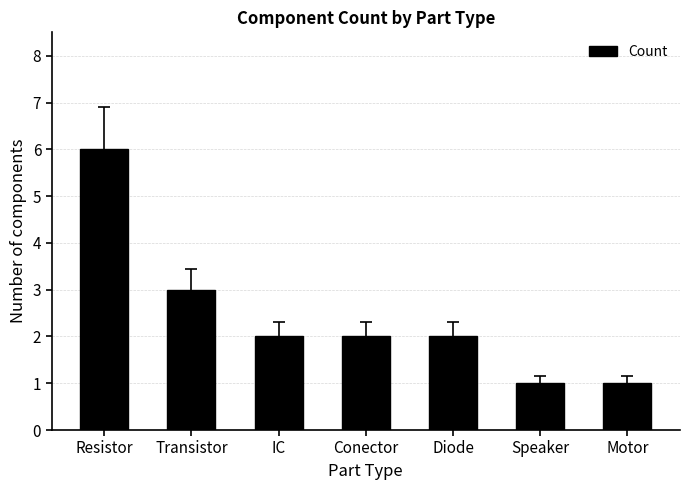

What is the maximum value shown in the chart?

6